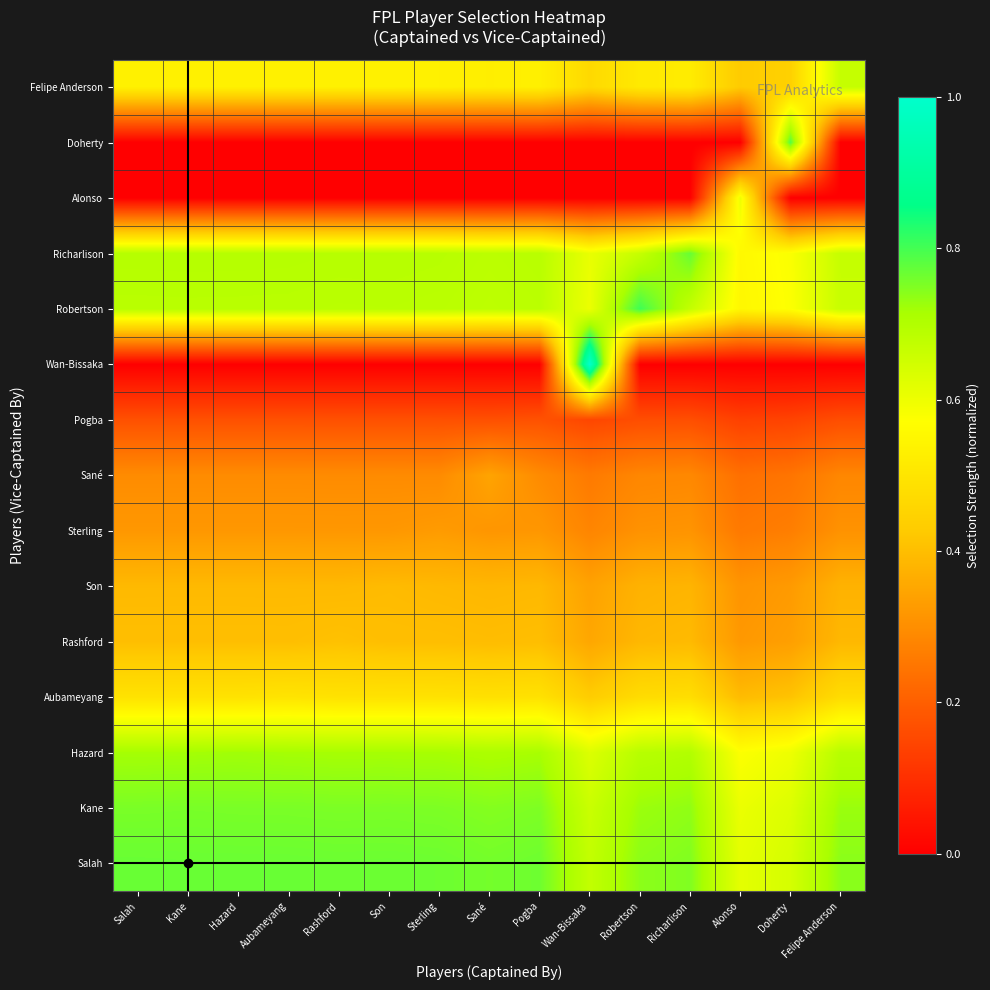

Reading left to right, extract all data points from this chart.

Salah: Salah=0.8	Kane=0.8	Hazard=0.8	Aubameyang=0.8	Rashford=0.8	Son=0.8	Sterling=0.8	Sané=0.8	Pogba=0.8	Wan-Bissaka=0.7	Robertson=0.7	Richarlison=0.7	Alonso=0.6	Doherty=0.6	Felipe Anderson=0.7
Kane: Salah=0.8	Kane=0.8	Hazard=0.8	Aubameyang=0.8	Rashford=0.8	Son=0.8	Sterling=0.8	Sané=0.7	Pogba=0.8	Wan-Bissaka=0.7	Robertson=0.7	Richarlison=0.7	Alonso=0.6	Doherty=0.6	Felipe Anderson=0.7
Hazard: Salah=0.7	Kane=0.7	Hazard=0.7	Aubameyang=0.7	Rashford=0.7	Son=0.7	Sterling=0.7	Sané=0.7	Pogba=0.7	Wan-Bissaka=0.6	Robertson=0.7	Richarlison=0.7	Alonso=0.6	Doherty=0.6	Felipe Anderson=0.7
Aubameyang: Salah=0.5	Kane=0.5	Hazard=0.5	Aubameyang=0.5	Rashford=0.5	Son=0.5	Sterling=0.5	Sané=0.5	Pogba=0.5	Wan-Bissaka=0.4	Robertson=0.5	Richarlison=0.5	Alonso=0.4	Doherty=0.4	Felipe Anderson=0.5
Rashford: Salah=0.4	Kane=0.4	Hazard=0.4	Aubameyang=0.4	Rashford=0.4	Son=0.4	Sterling=0.4	Sané=0.4	Pogba=0.4	Wan-Bissaka=0.4	Robertson=0.4	Richarlison=0.4	Alonso=0.3	Doherty=0.3	Felipe Anderson=0.4
Son: Salah=0.4	Kane=0.4	Hazard=0.4	Aubameyang=0.4	Rashford=0.4	Son=0.4	Sterling=0.4	Sané=0.4	Pogba=0.4	Wan-Bissaka=0.3	Robertson=0.4	Richarlison=0.4	Alonso=0.3	Doherty=0.3	Felipe Anderson=0.4
Sterling: Salah=0.3	Kane=0.3	Hazard=0.3	Aubameyang=0.3	Rashford=0.3	Son=0.3	Sterling=0.3	Sané=0.3	Pogba=0.3	Wan-Bissaka=0.3	Robertson=0.3	Richarlison=0.3	Alonso=0.3	Doherty=0.3	Felipe Anderson=0.3
Sané: Salah=0.3	Kane=0.3	Hazard=0.3	Aubameyang=0.3	Rashford=0.3	Son=0.3	Sterling=0.3	Sané=0.3	Pogba=0.3	Wan-Bissaka=0.3	Robertson=0.3	Richarlison=0.3	Alonso=0.2	Doherty=0.2	Felipe Anderson=0.3
Pogba: Salah=0.2	Kane=0.2	Hazard=0.2	Aubameyang=0.2	Rashford=0.2	Son=0.2	Sterling=0.2	Sané=0.2	Pogba=0.2	Wan-Bissaka=0.1	Robertson=0.2	Richarlison=0.2	Alonso=0.1	Doherty=0.1	Felipe Anderson=0.2
Wan-Bissaka: Salah=0.0	Kane=0.0	Hazard=0.0	Aubameyang=0.0	Rashford=0.0	Son=0.0	Sterling=0.0	Sané=0.0	Pogba=0.0	Wan-Bissaka=1.0	Robertson=0.0	Richarlison=0.0	Alonso=0.0	Doherty=0.0	Felipe Anderson=0.0
Robertson: Salah=0.7	Kane=0.7	Hazard=0.7	Aubameyang=0.7	Rashford=0.7	Son=0.7	Sterling=0.7	Sané=0.7	Pogba=0.7	Wan-Bissaka=0.6	Robertson=0.8	Richarlison=0.7	Alonso=0.6	Doherty=0.6	Felipe Anderson=0.7
Richarlison: Salah=0.7	Kane=0.7	Hazard=0.7	Aubameyang=0.7	Rashford=0.7	Son=0.7	Sterling=0.7	Sané=0.7	Pogba=0.7	Wan-Bissaka=0.6	Robertson=0.7	Richarlison=0.8	Alonso=0.6	Doherty=0.6	Felipe Anderson=0.7
Alonso: Salah=0.0	Kane=0.0	Hazard=0.0	Aubameyang=0.0	Rashford=0.0	Son=0.0	Sterling=0.0	Sané=0.0	Pogba=0.0	Wan-Bissaka=0.0	Robertson=0.0	Richarlison=0.0	Alonso=0.6	Doherty=0.0	Felipe Anderson=0.0
Doherty: Salah=0.0	Kane=0.0	Hazard=0.0	Aubameyang=0.0	Rashford=0.0	Son=0.0	Sterling=0.0	Sané=0.0	Pogba=0.0	Wan-Bissaka=0.0	Robertson=0.0	Richarlison=0.0	Alonso=0.0	Doherty=0.8	Felipe Anderson=0.0
Felipe Anderson: Salah=0.5	Kane=0.5	Hazard=0.5	Aubameyang=0.5	Rashford=0.5	Son=0.5	Sterling=0.5	Sané=0.5	Pogba=0.5	Wan-Bissaka=0.5	Robertson=0.5	Richarlison=0.5	Alonso=0.4	Doherty=0.4	Felipe Anderson=0.7